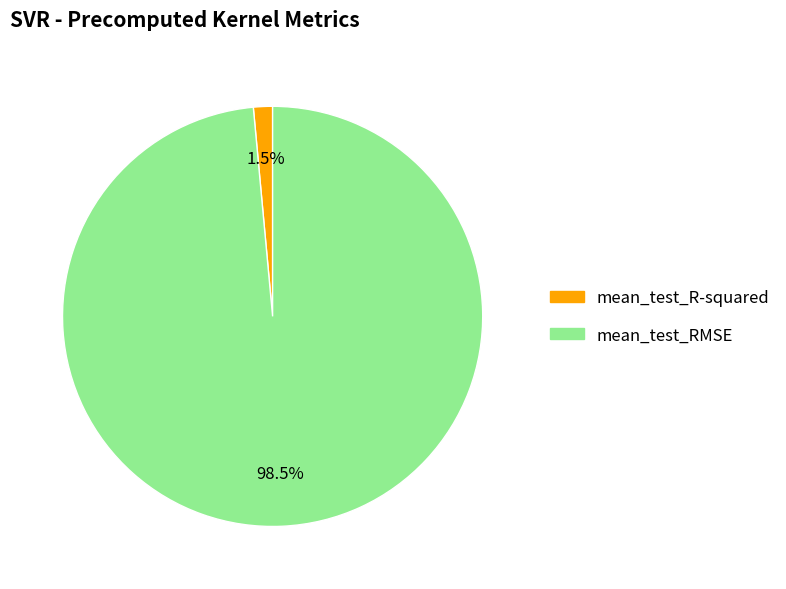

Is the sum of mean_test_RMSE and mean_test_R-squared greater than half?

Yes